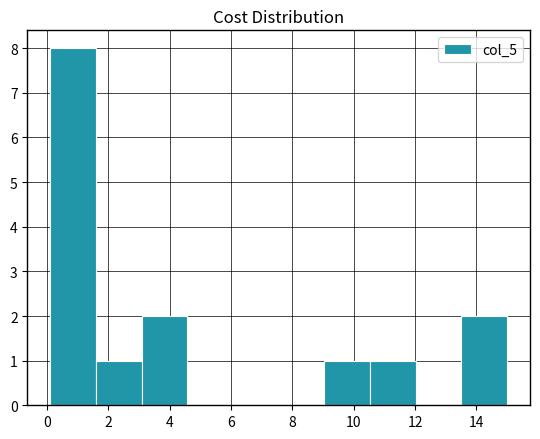

Reading left to right, list every bar in this chart as the range it spans on the x-axis followed by its height. Neither the bar edges nor the heights are printed on the chart, so give them approximately, as read against the axes.

0.2 to 1.6: 8
1.6 to 3.0: 1
3.0 to 4.6: 2
4.6 to 6.0: 0
6.0 to 7.6: 0
7.6 to 9.0: 0
9.0 to 10.6: 1
10.6 to 12.0: 1
12.0 to 13.6: 0
13.6 to 15.0: 2